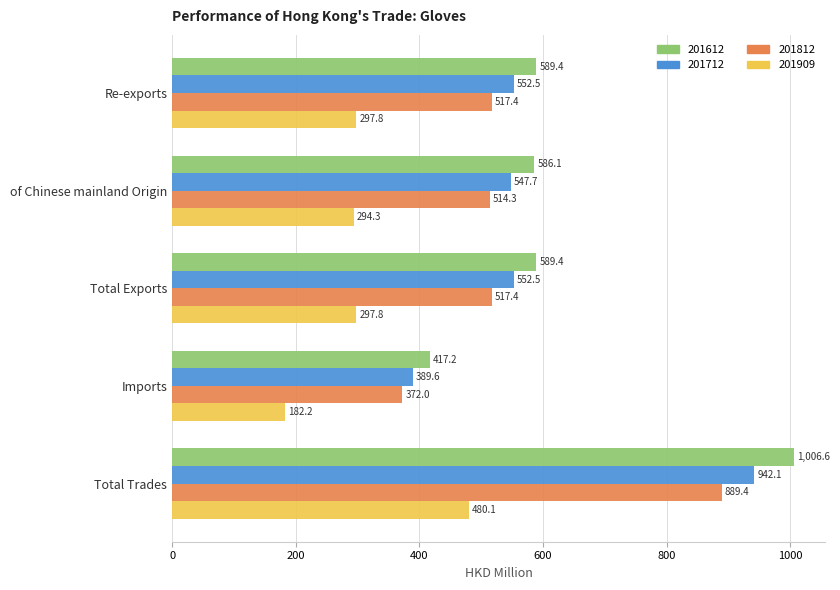

What is the spread (max minus min) of values at Total Trades?

526.5